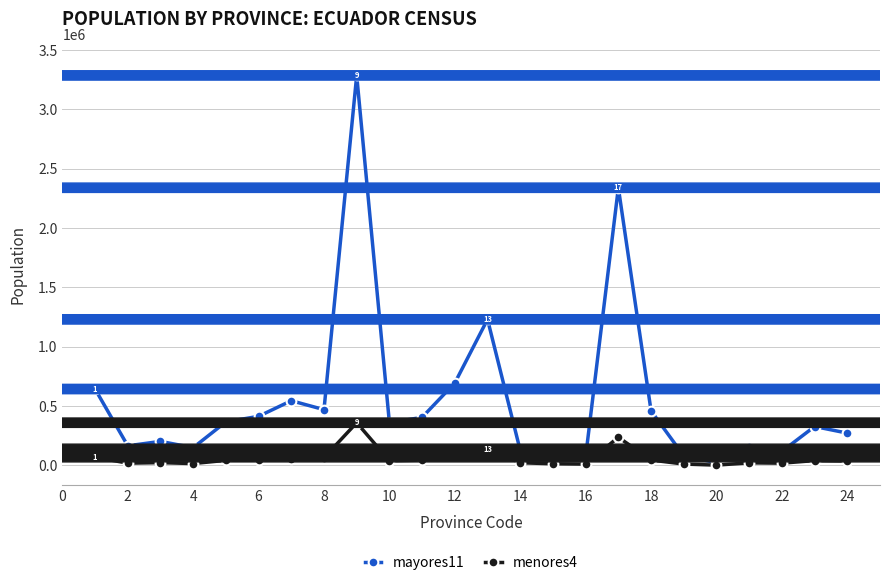

Which series has the largest range (max minus min)?

mayores11